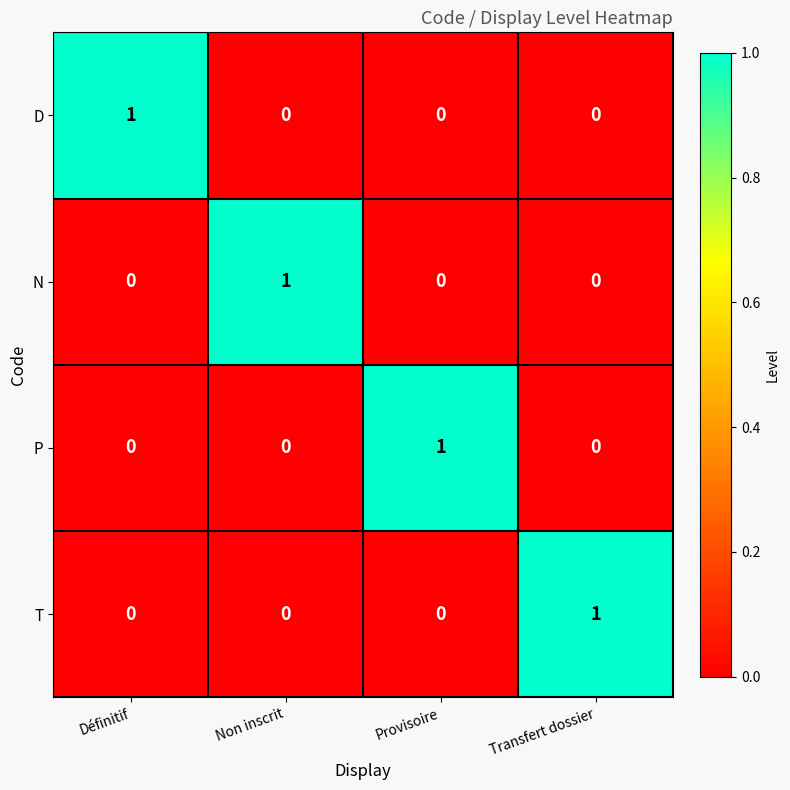

Is the value of D at Définitif greater than the value of T at Provisoire?

Yes